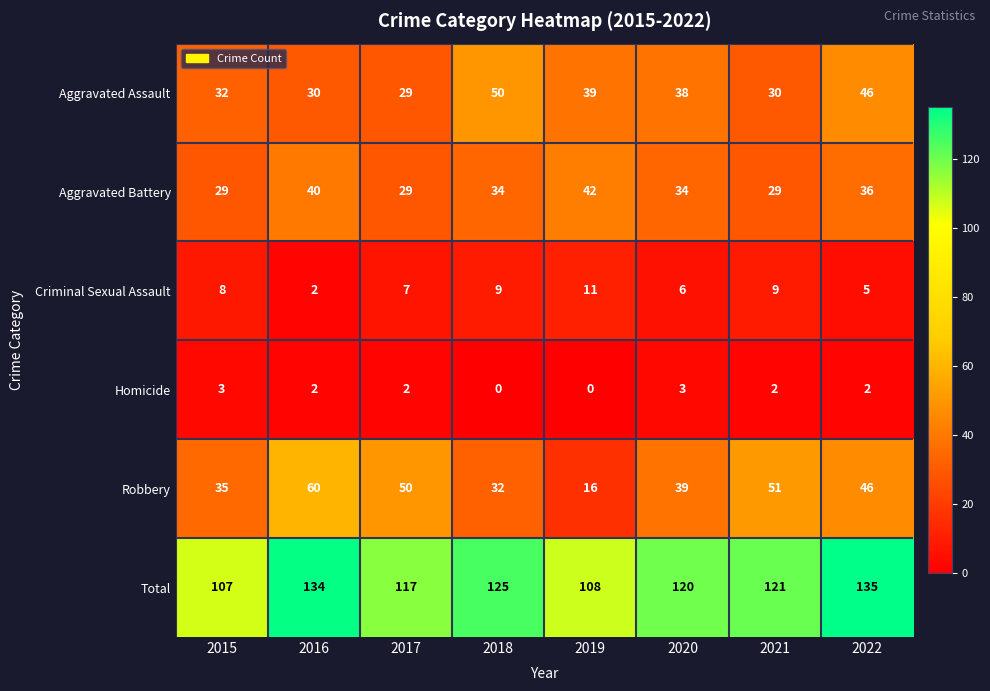

The Criminal Sexual Assault series shows 7 at 2017. True or false?

True